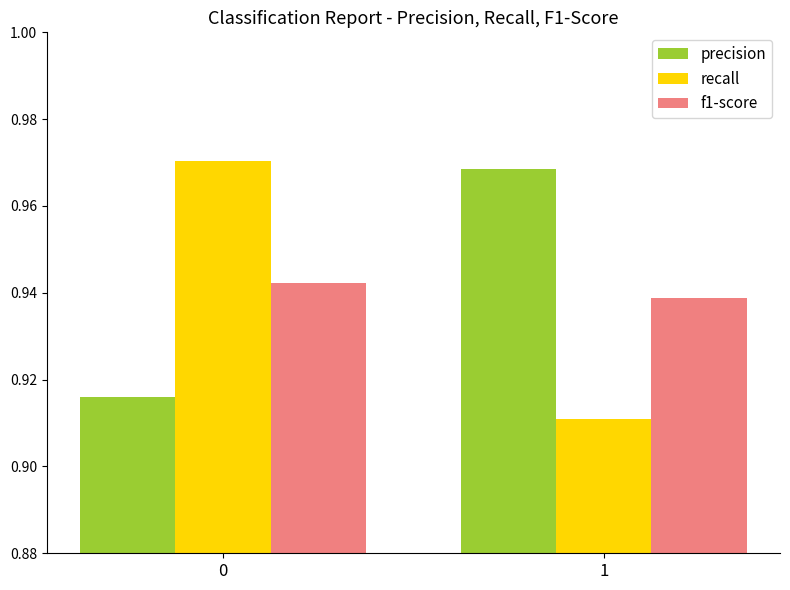

What is the sum of all precision values?

1.9